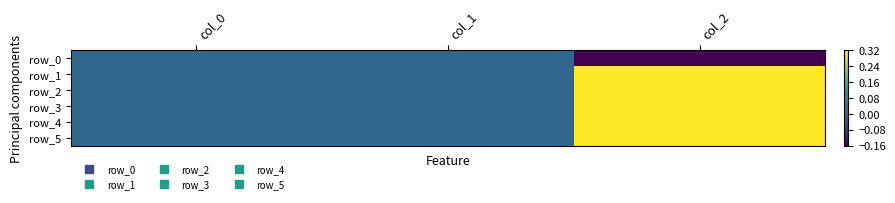

Reading left to right, what are all the values shown in this chart?

row_0: col_0=0.0	col_1=0.0	col_2=-0.2
row_1: col_0=0.0	col_1=0.0	col_2=0.3
row_2: col_0=0.0	col_1=0.0	col_2=0.3
row_3: col_0=0.0	col_1=0.0	col_2=0.3
row_4: col_0=0.0	col_1=0.0	col_2=0.3
row_5: col_0=0.0	col_1=0.0	col_2=0.3